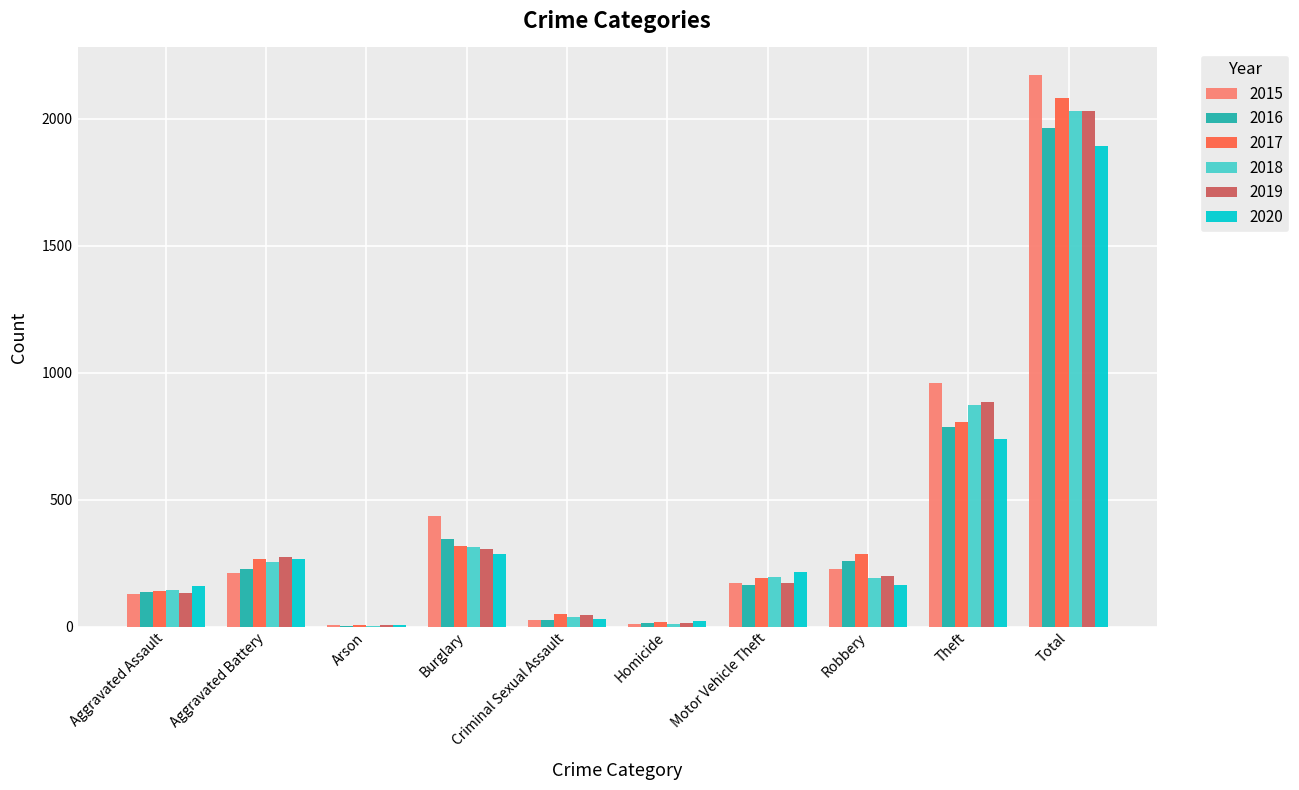

The value of 2020 at Total is 1893. True or false?

True